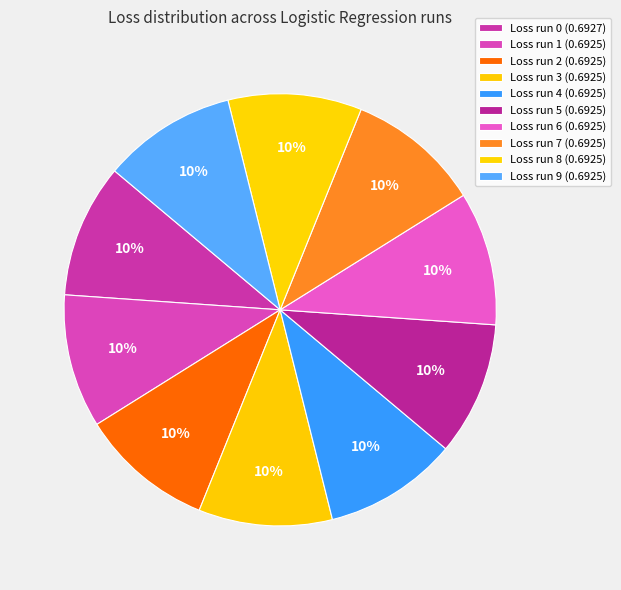

Rank the categories by value from lowest to highest.

Row 9, Row 8, Row 7, Row 6, Row 5, Row 4, Row 3, Row 2, Row 1, Row 0